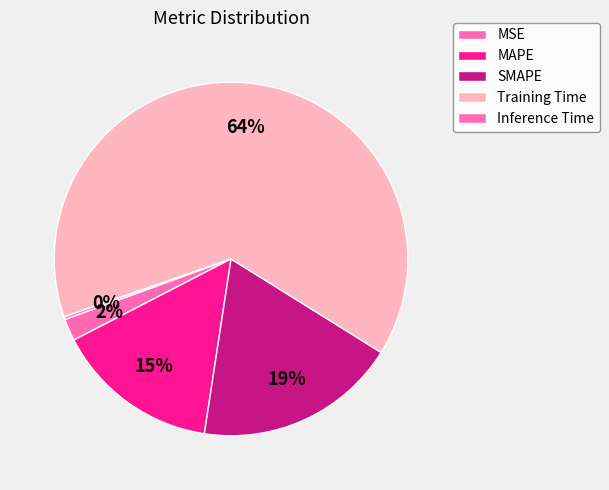

Count the number of slices in the pie.

5